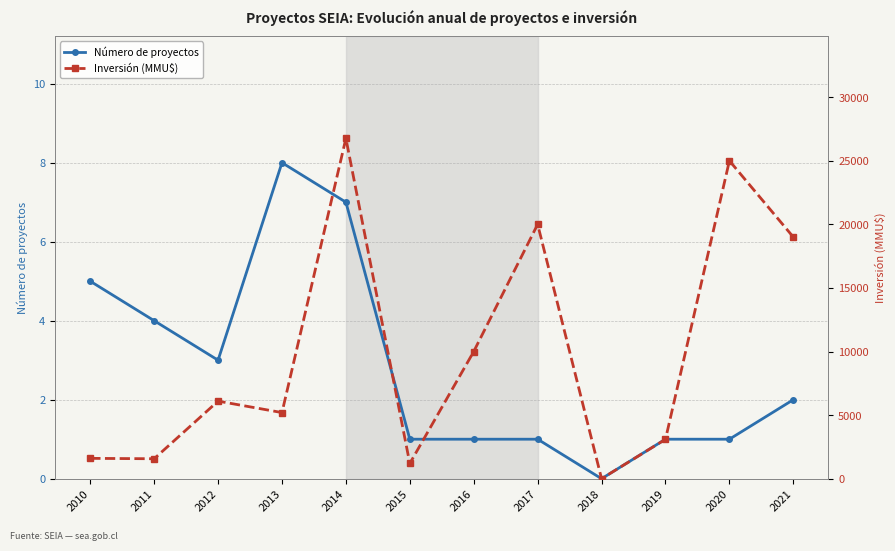

List the labels in order of Inversión (MMU$) value, smallest first.

2018, 2015, 2011, 2010, 2019, 2013, 2012, 2016, 2021, 2017, 2020, 2014